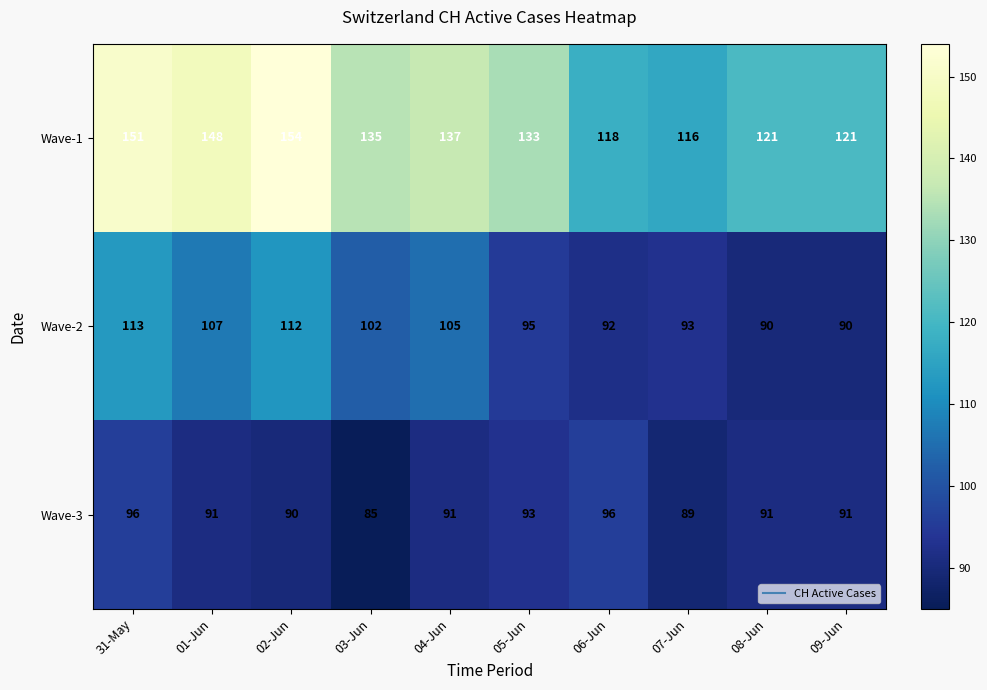

Reading left to right, extract all data points from this chart.

Wave-1: 151	148	154	135	137	133	118	116	121	121
Wave-2: 113	107	112	102	105	95	92	93	90	90
Wave-3: 96	91	90	85	91	93	96	89	91	91